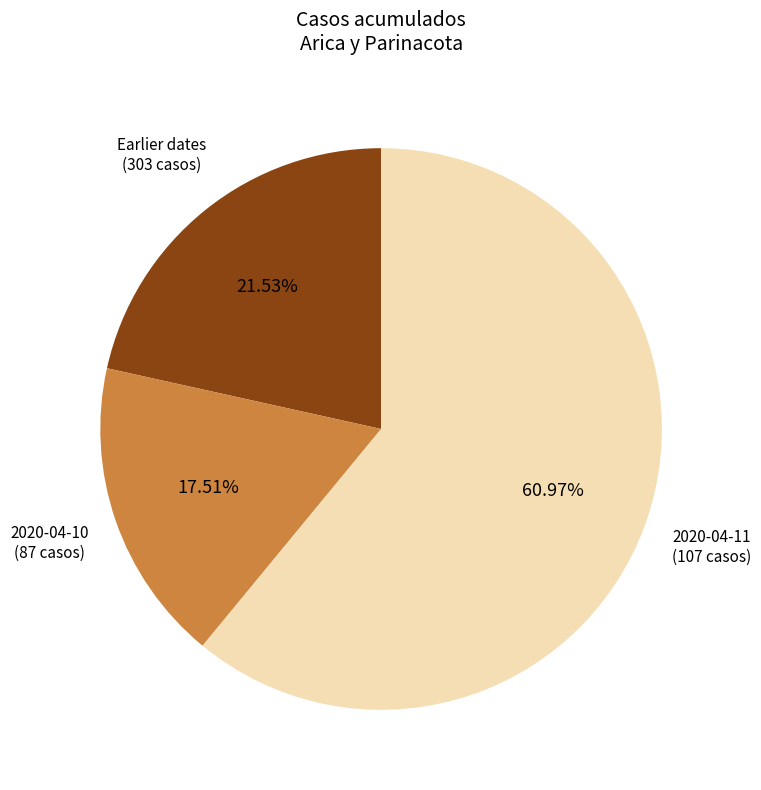

Is there any slice that represents more than half of the pie?

Yes